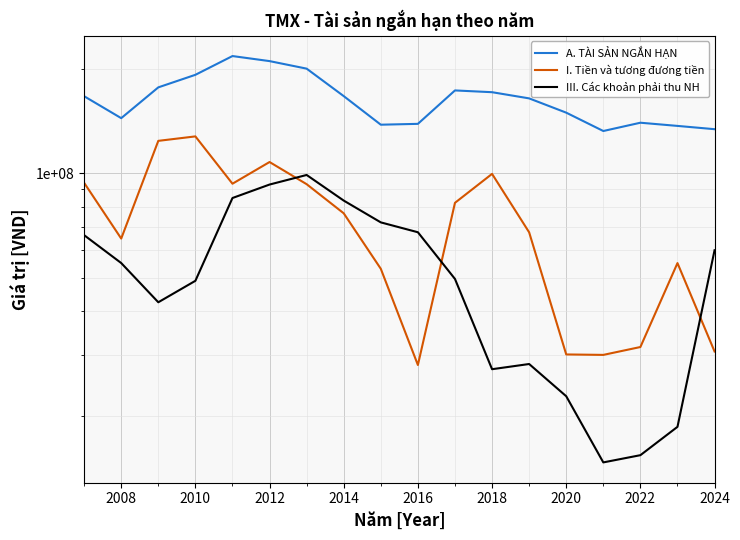

What is the difference between the maximum and minimum values in the III. Các khoản phải thu NH series?

84117196